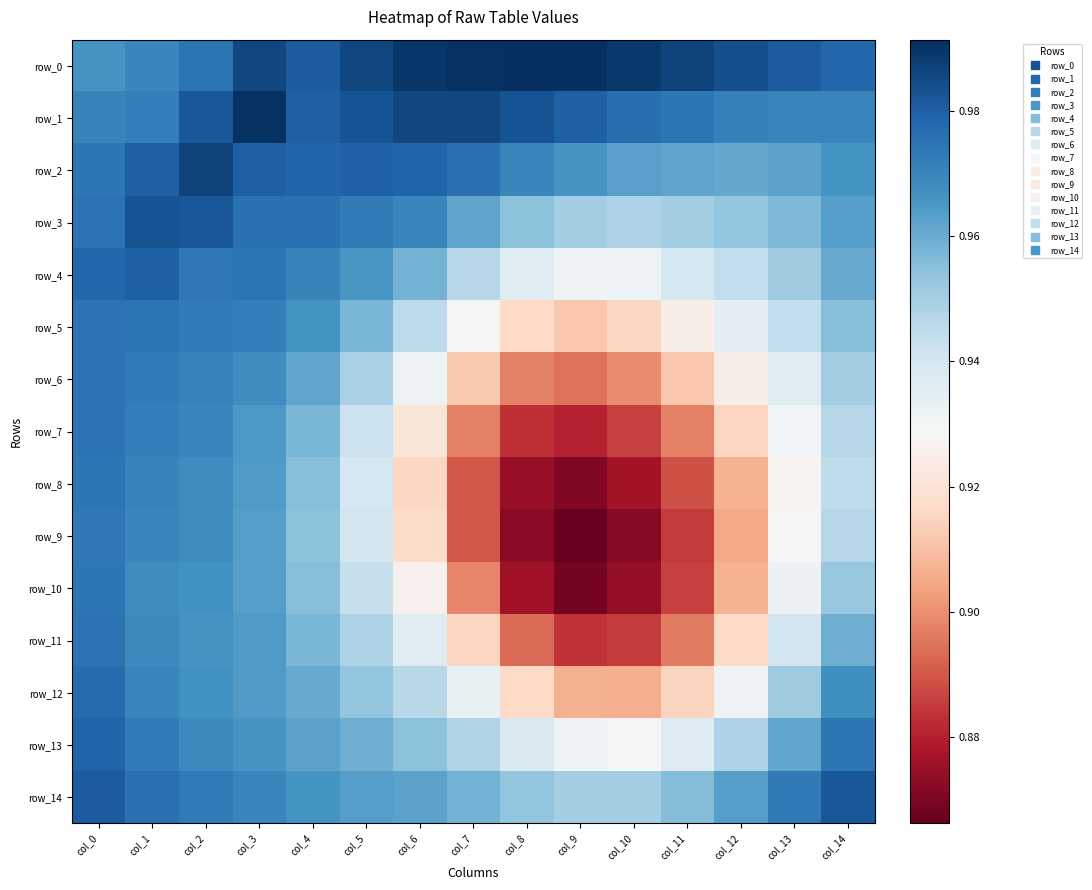

What is the sum of all row_4 values?

14.3